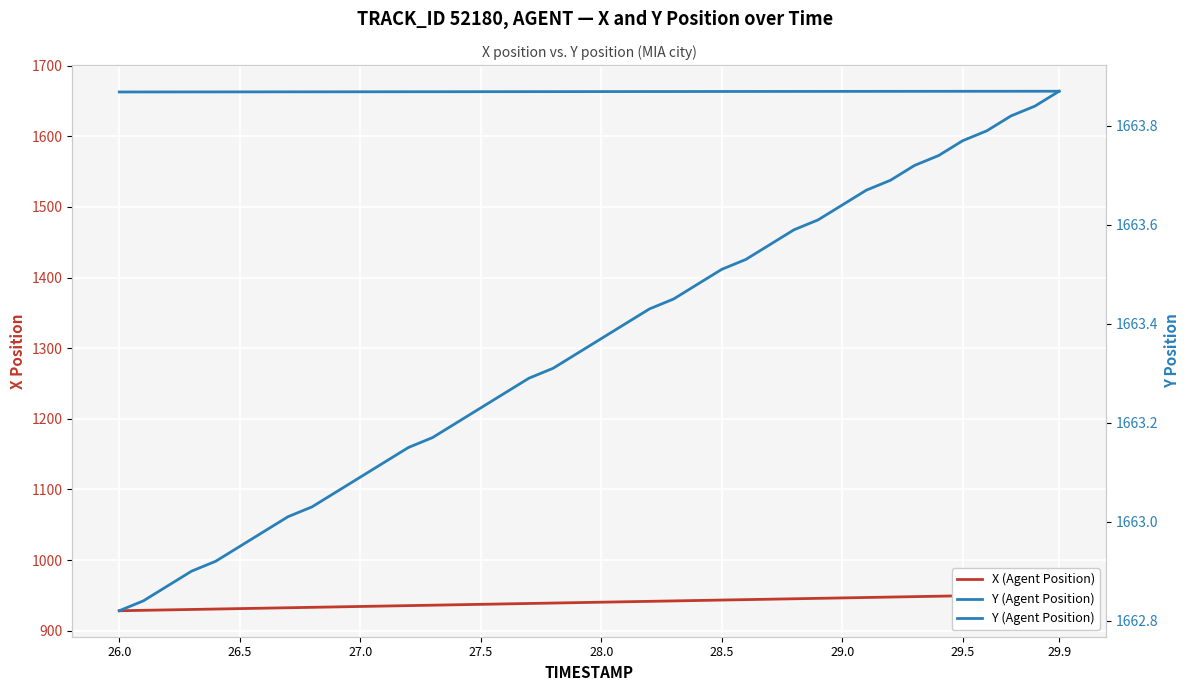

What is the average value of the X (Agent Position) series?

940.1